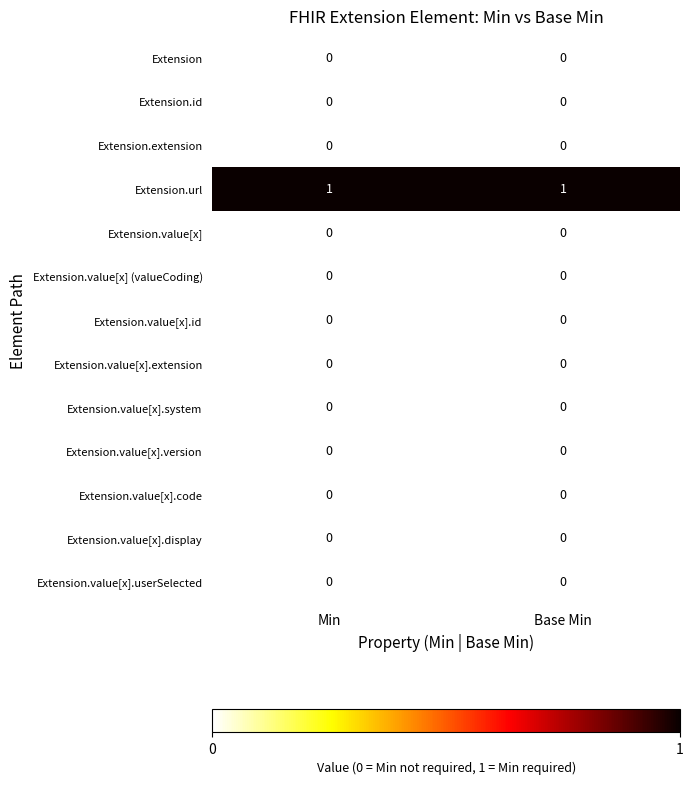

The Extension.value[x].userSelected series shows 0 at Min. True or false?

True